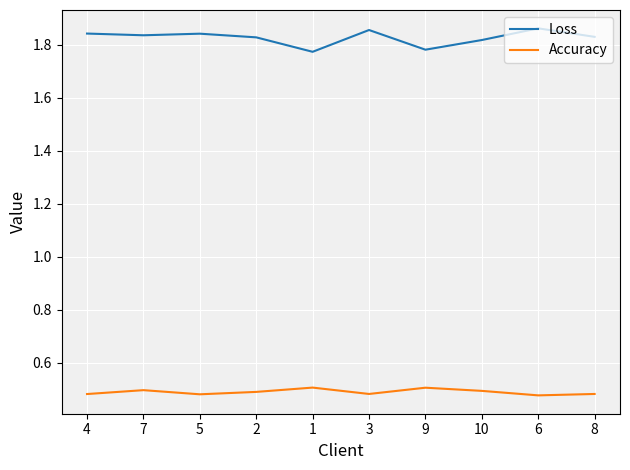

True or false: Loss has a value of 3.3 at 6.

False